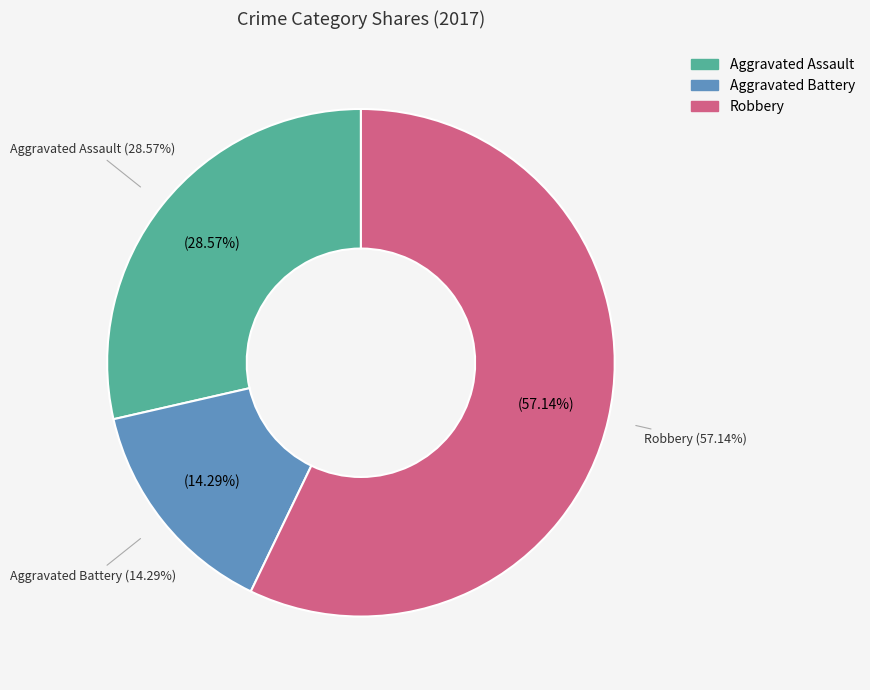

Does any single category account for the majority?

Yes